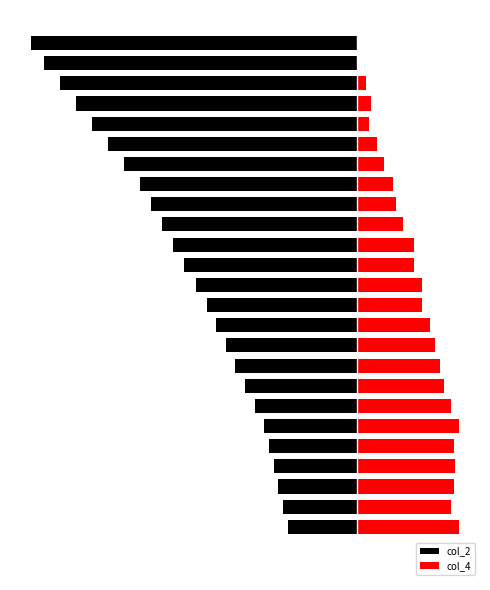

What are all the series names shown in the legend?

col_2, col_4